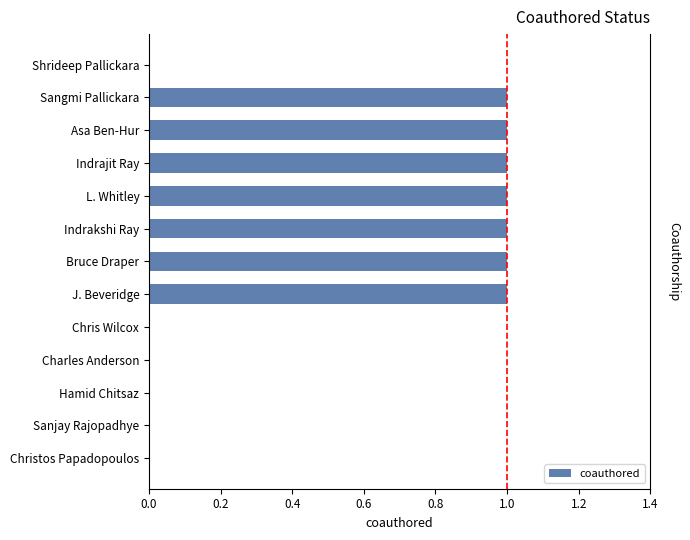

How many values are above zero?

7